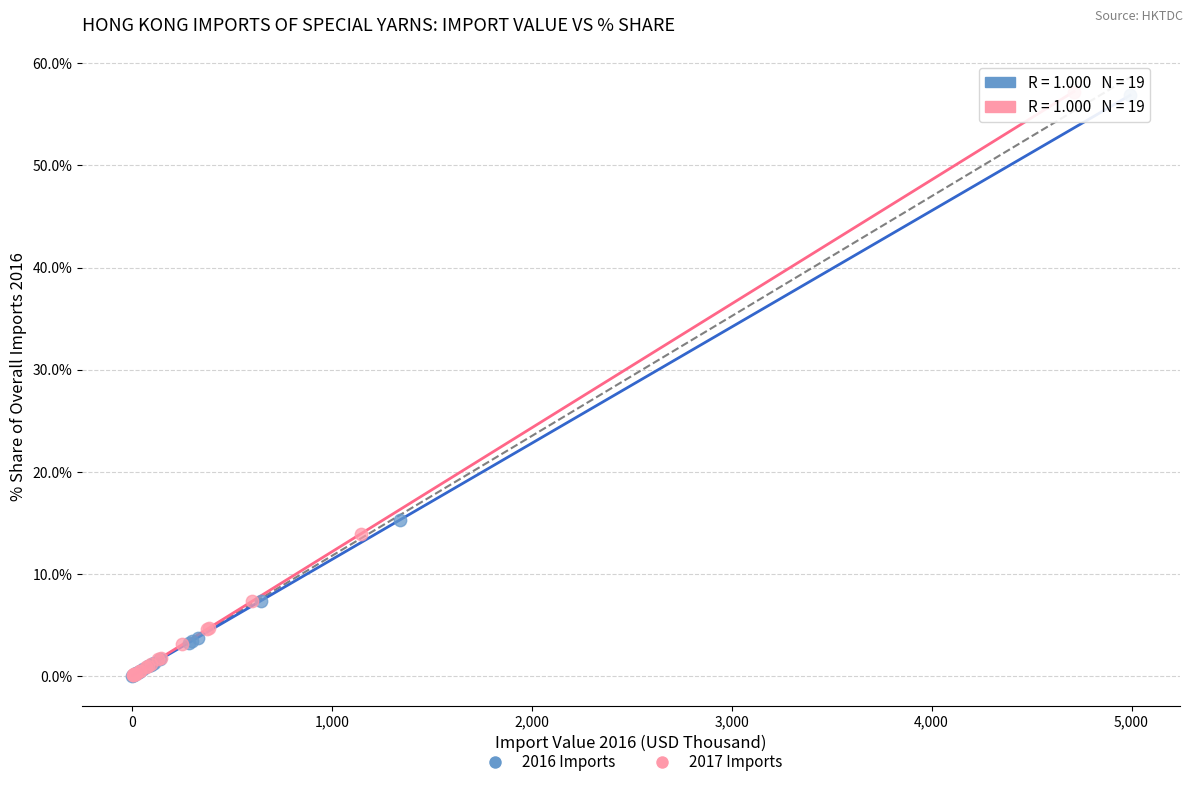

What are all the series names shown in the legend?

2016 Imports, 2017 Imports